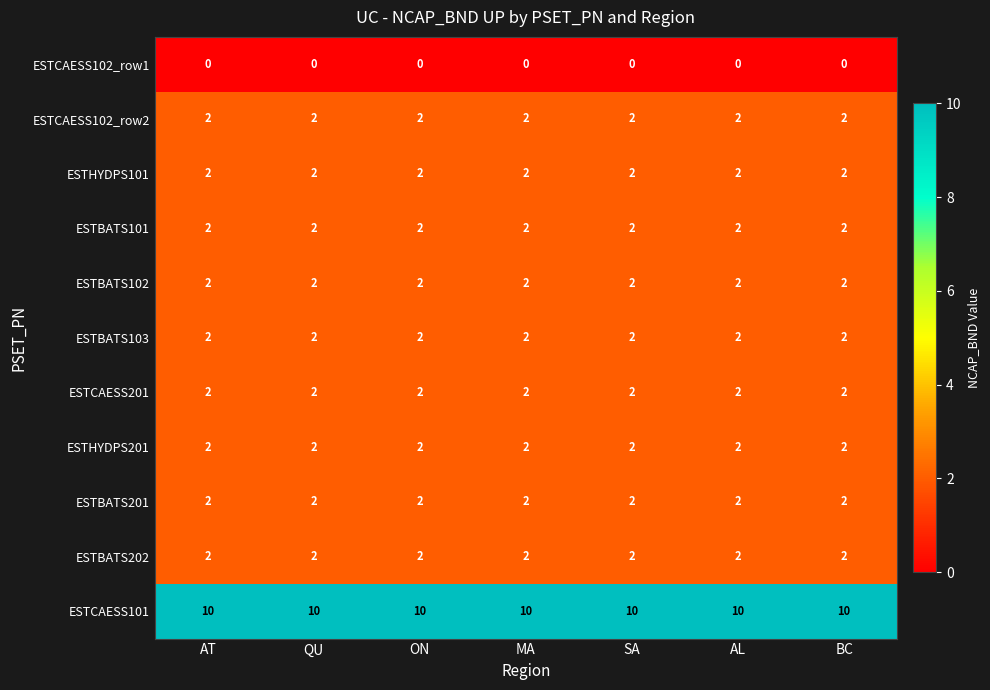

What is the sum of all ESTHYDPS101 values?

14